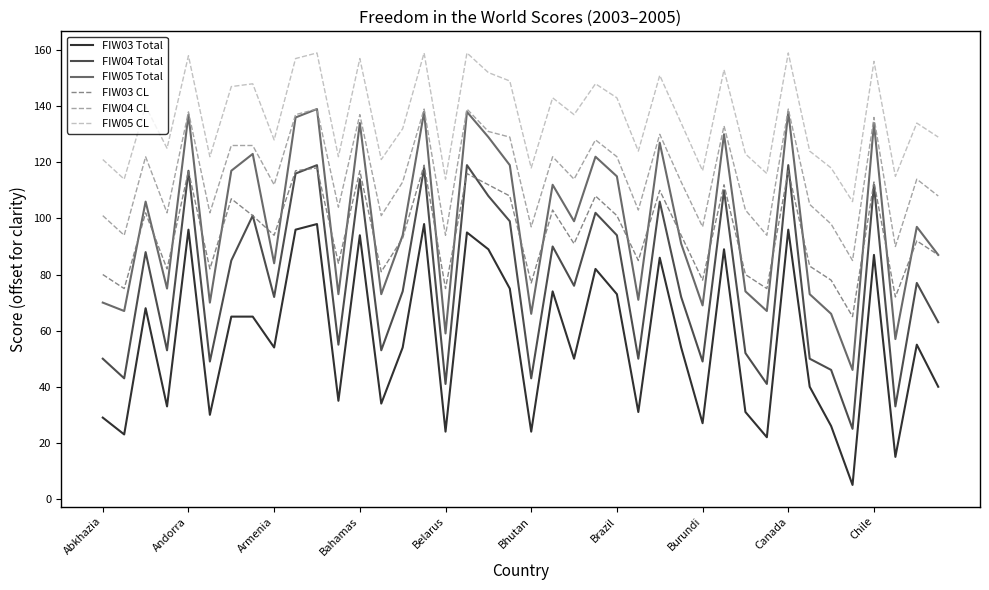

True or false: FIW04 Total and FIW03 Total intersect in this chart.

False